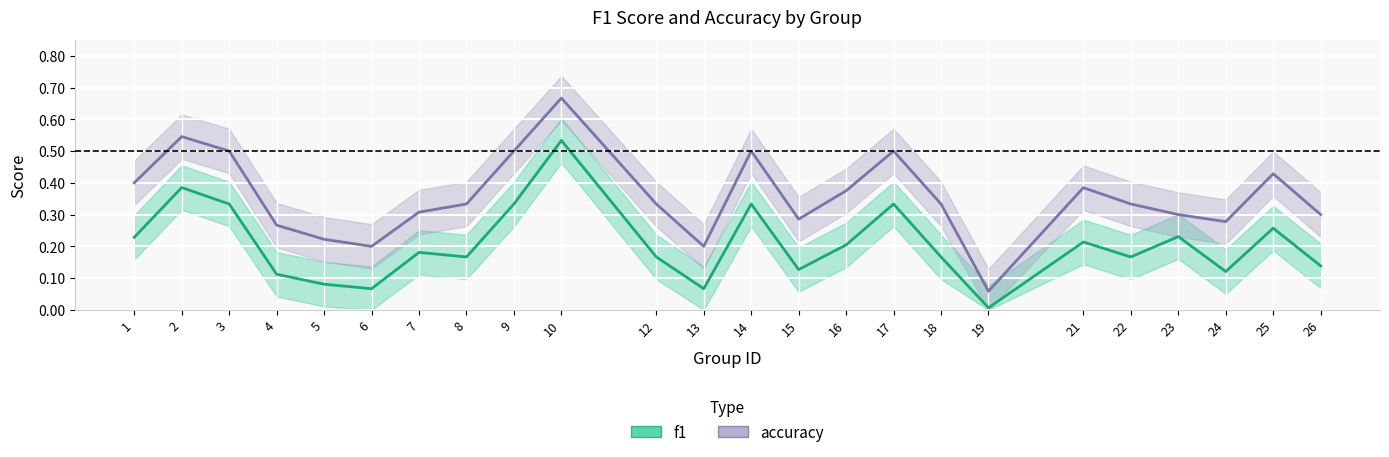

What is the average value of the f1 series?

0.2